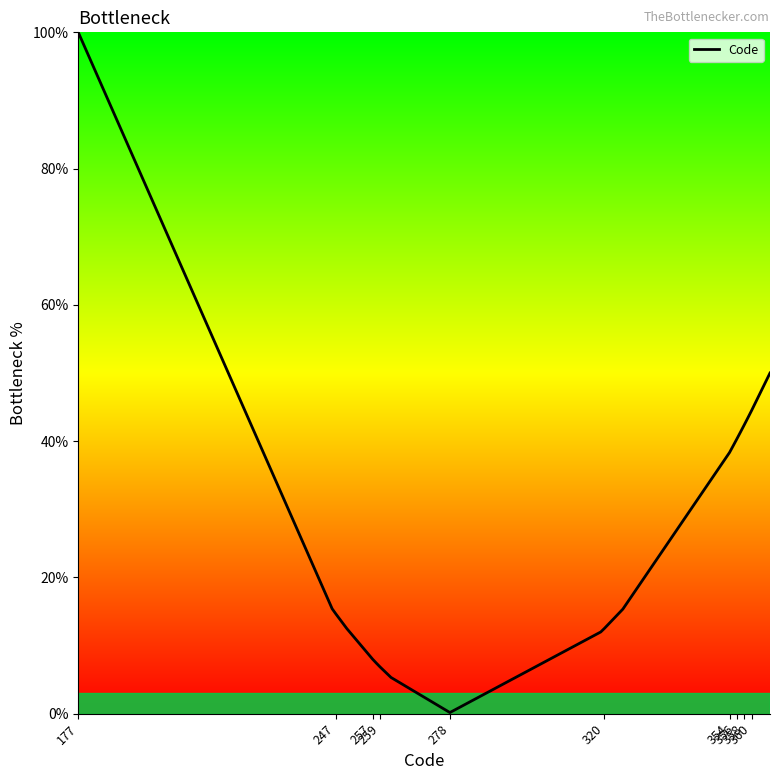

What is the difference between the maximum and minimum values?

99.8